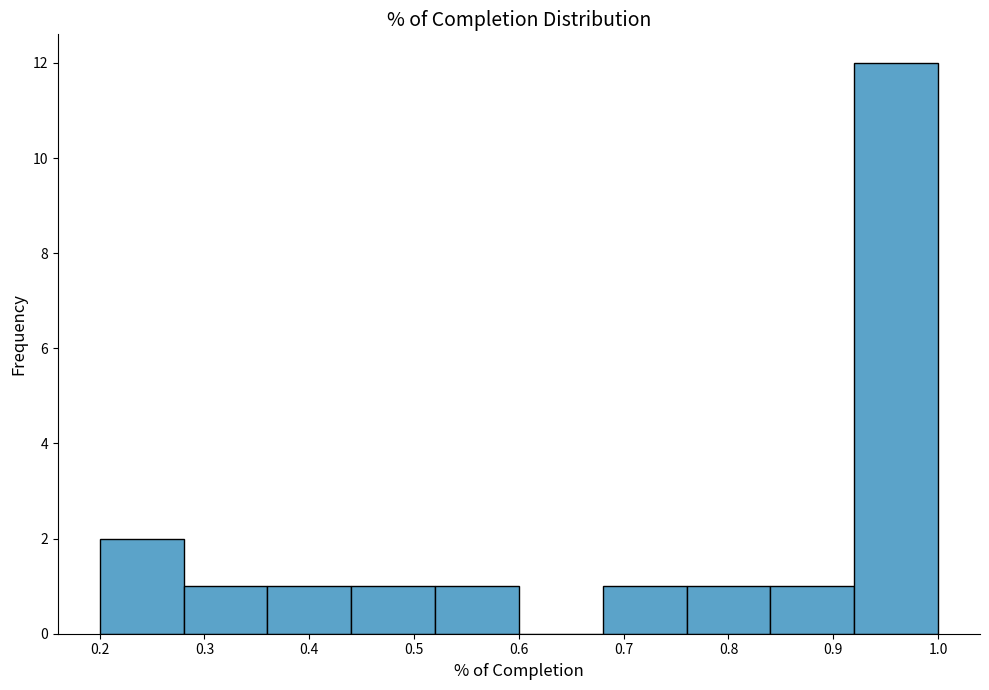

What is the height of the bar covering 0.36 to 0.44 on the x-axis? The values are not printed on the chart, so give them approximately, as read against the axis.

1